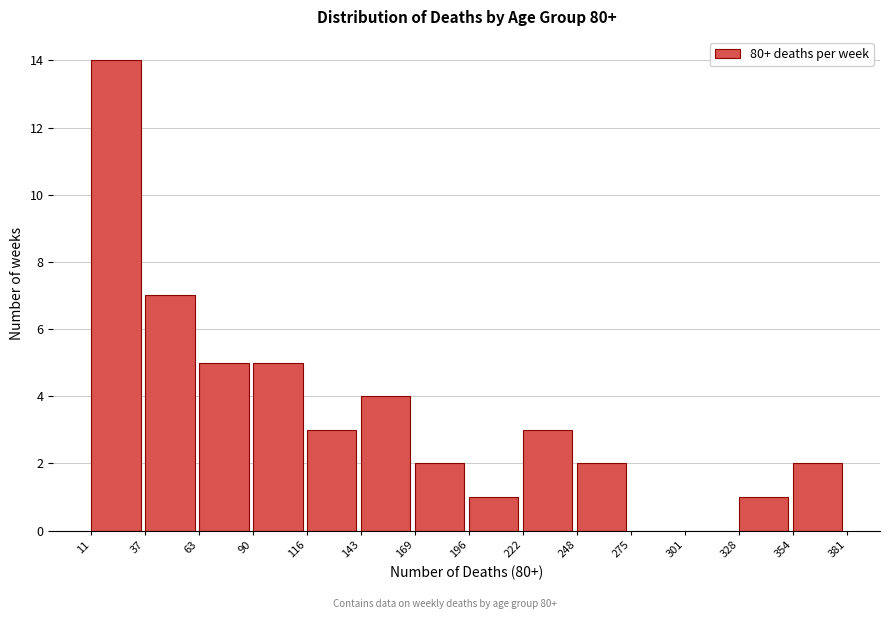

Reading left to right, transcribe this chart: for each bar, give the range it covers on the x-axis and its height. The values are not printed on the chart, so give them approximately, as read against the axis.

11 to 37: 14
37 to 63: 7
63 to 90: 5
90 to 116: 5
116 to 143: 3
143 to 169: 4
169 to 196: 2
196 to 222: 1
222 to 248: 3
248 to 275: 2
275 to 301: 0
301 to 328: 0
328 to 354: 1
354 to 381: 2